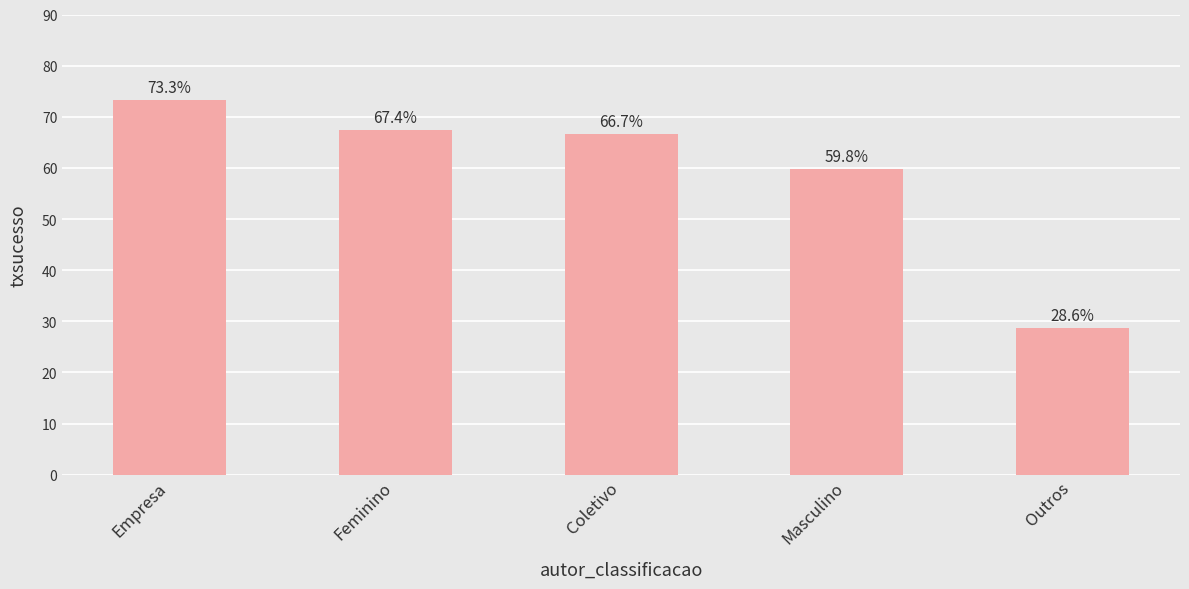

Approximately how many times larger is the value at Outros compared to Masculino?

0.5